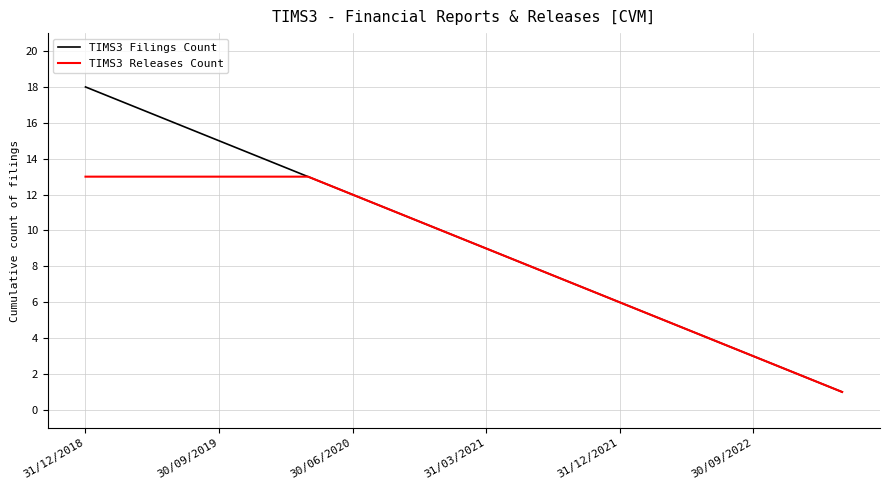

Which series has the largest range (max minus min)?

TIMS3 Filings Count